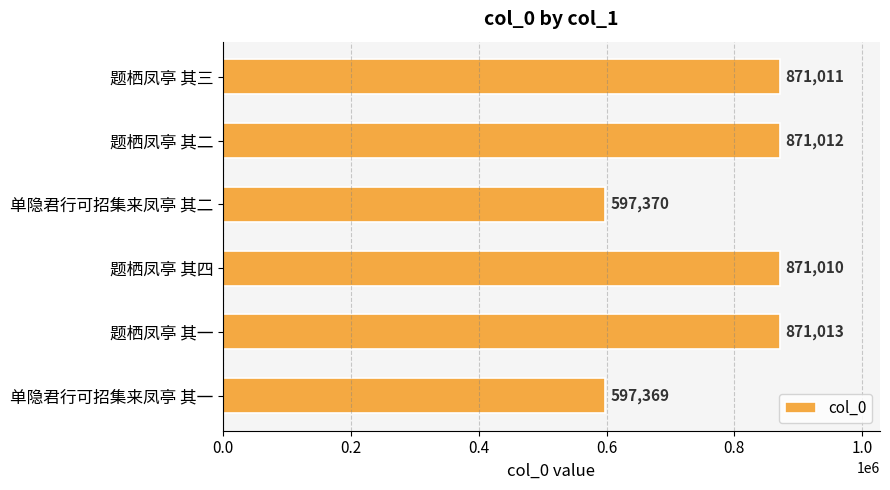

Is it true that the value at 题栖凤亭 其四 is 195370?

False